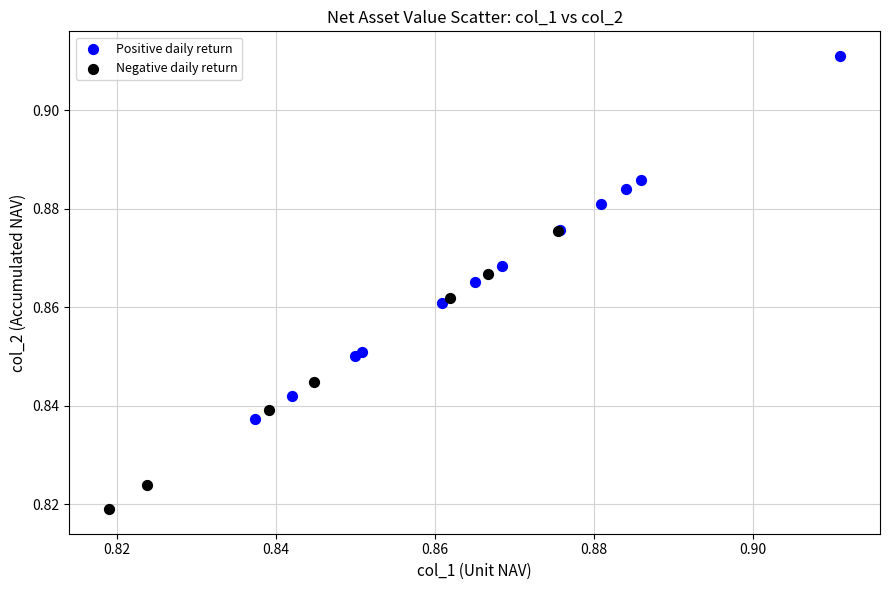

Which series reaches the minimum Y coordinate?

Negative daily return